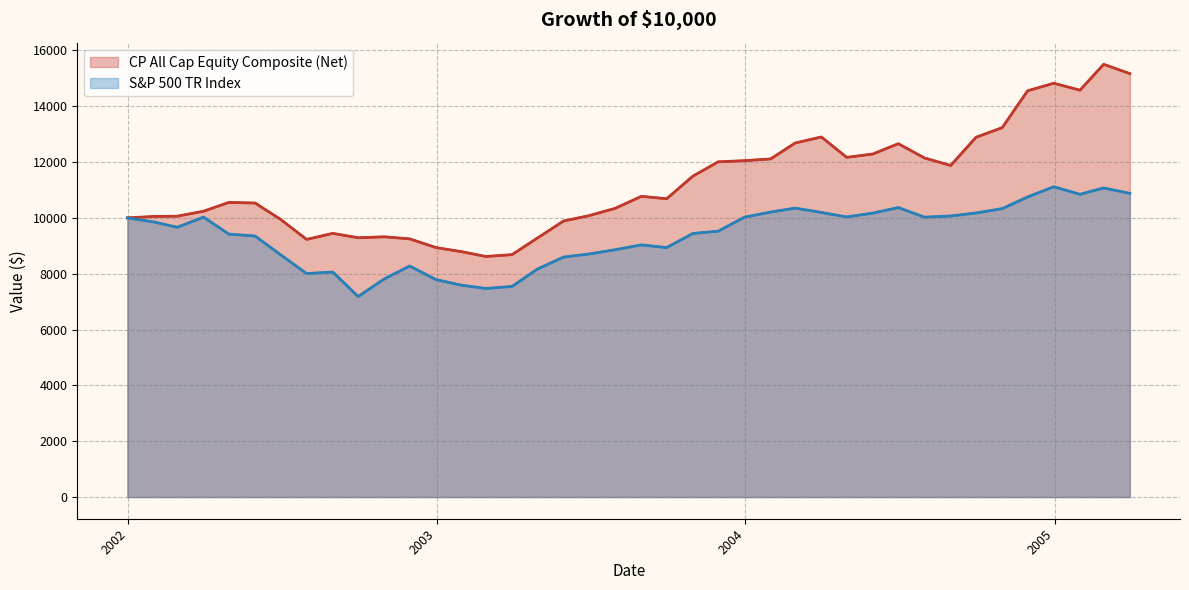

What is the difference between the maximum and minimum values in the S&P 500 TR Index series?

3931.5